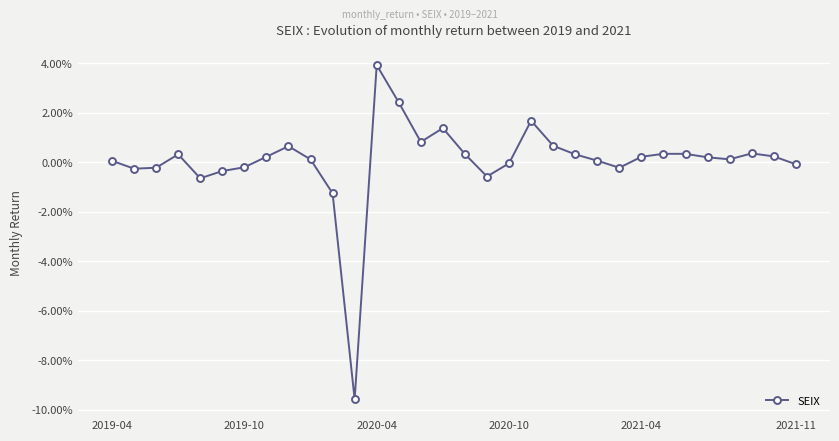

Does the chart have visible grid lines?

Yes